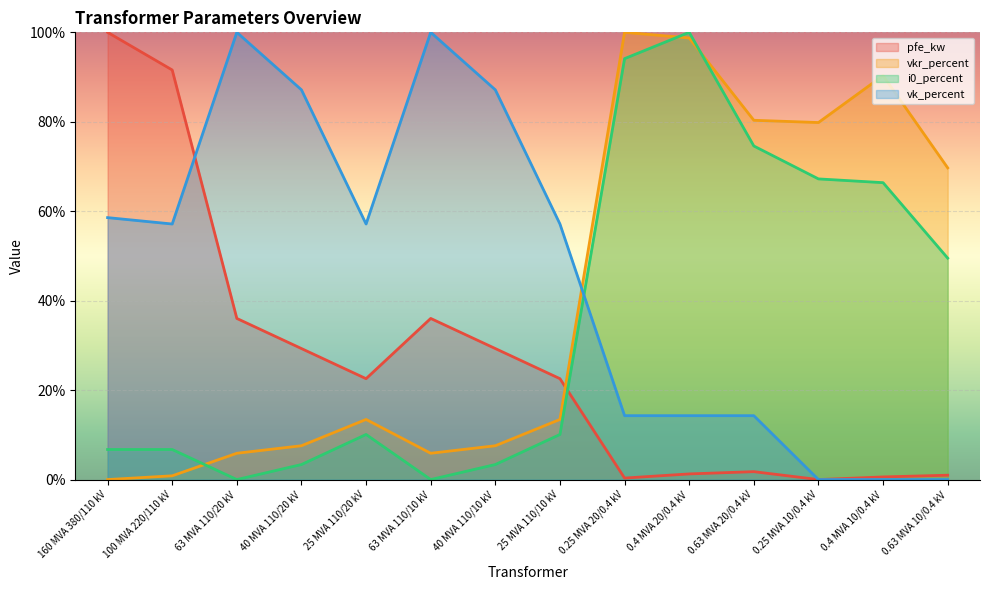

Which series ends up on top after the final intersection of pfe_kw and i0_percent?

i0_percent